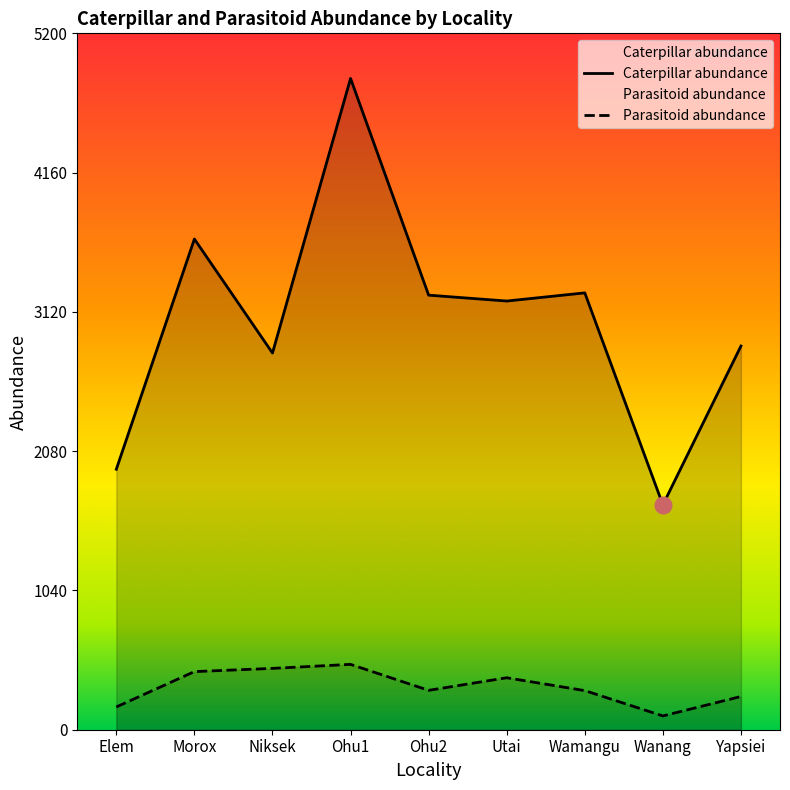

How many lines are shown in the chart?

2